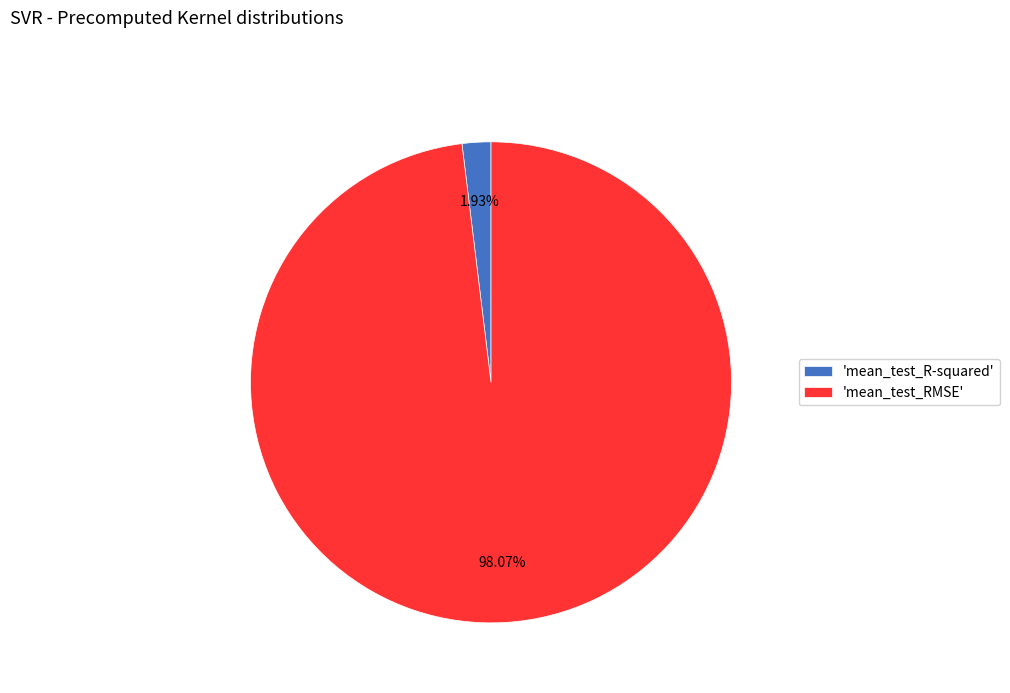

What is the smallest slice in the pie chart?

'mean_test_R-squared'